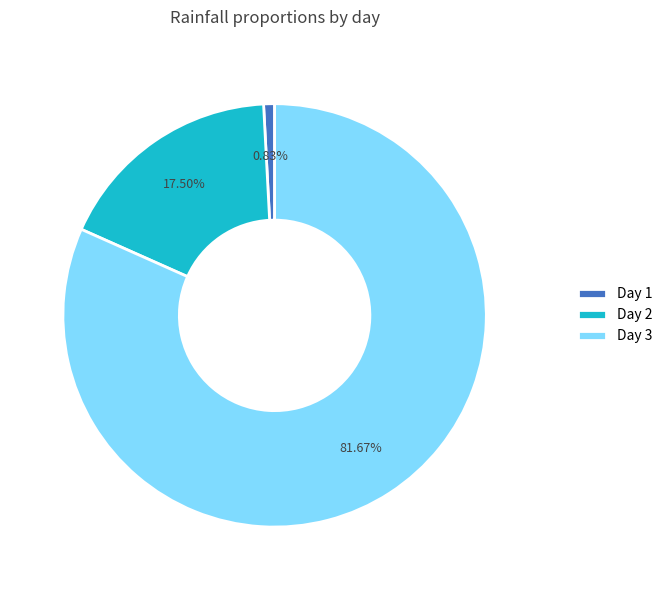

True or false: Day 2 accounts for 28% of the total.

False